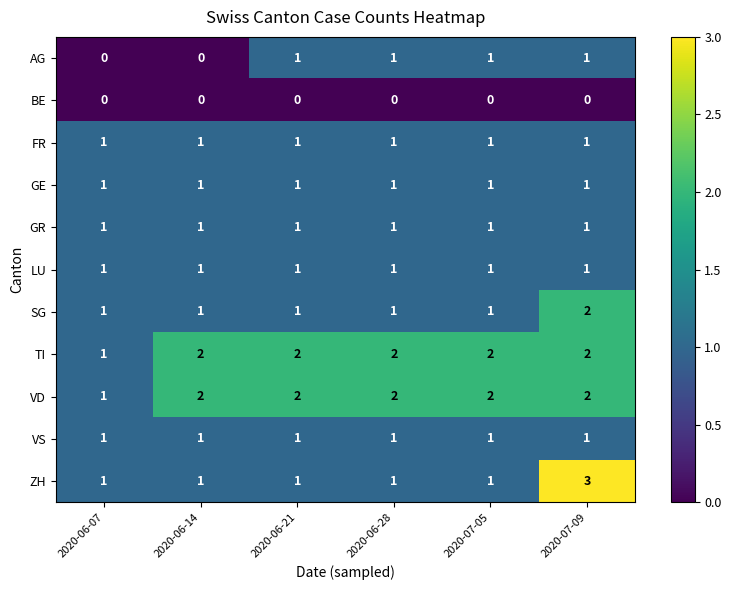

Count the VD values in the range 2 to 3.

5